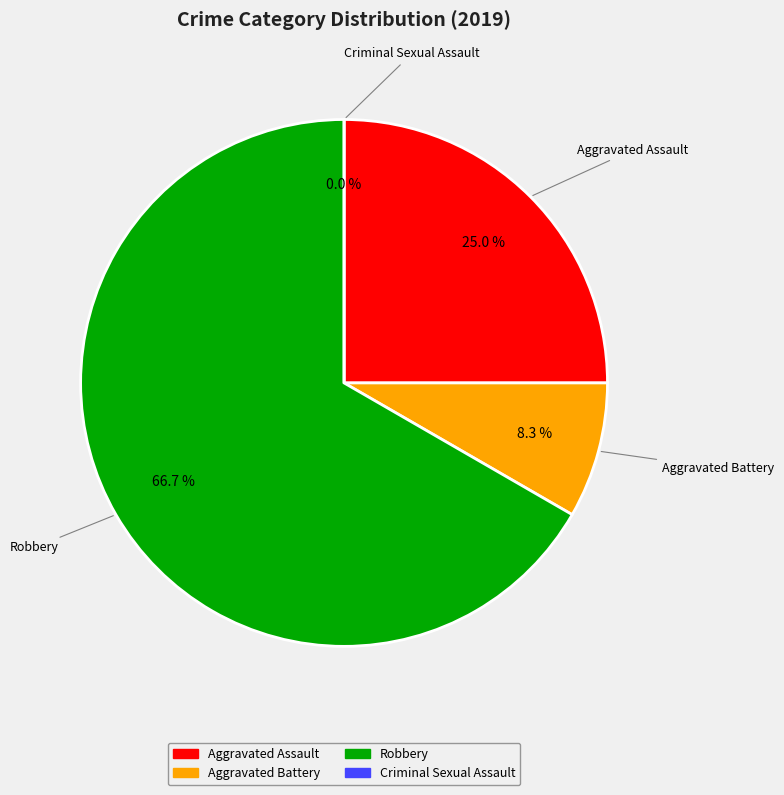

To the nearest percent, what is the combined percentage of Criminal Sexual Assault and Robbery?

67%